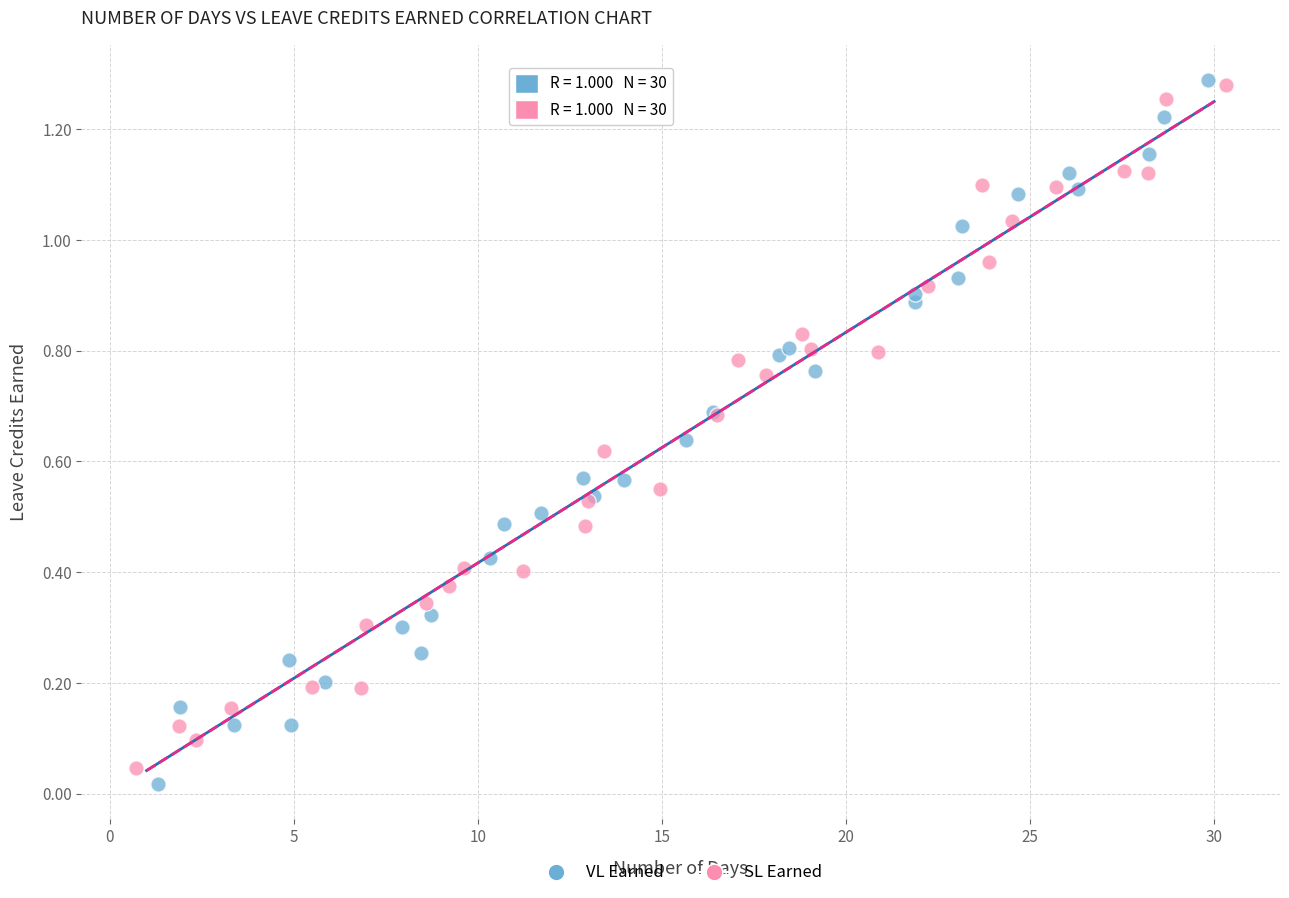

Which series has the largest Y range (max minus min)?

VL Earned